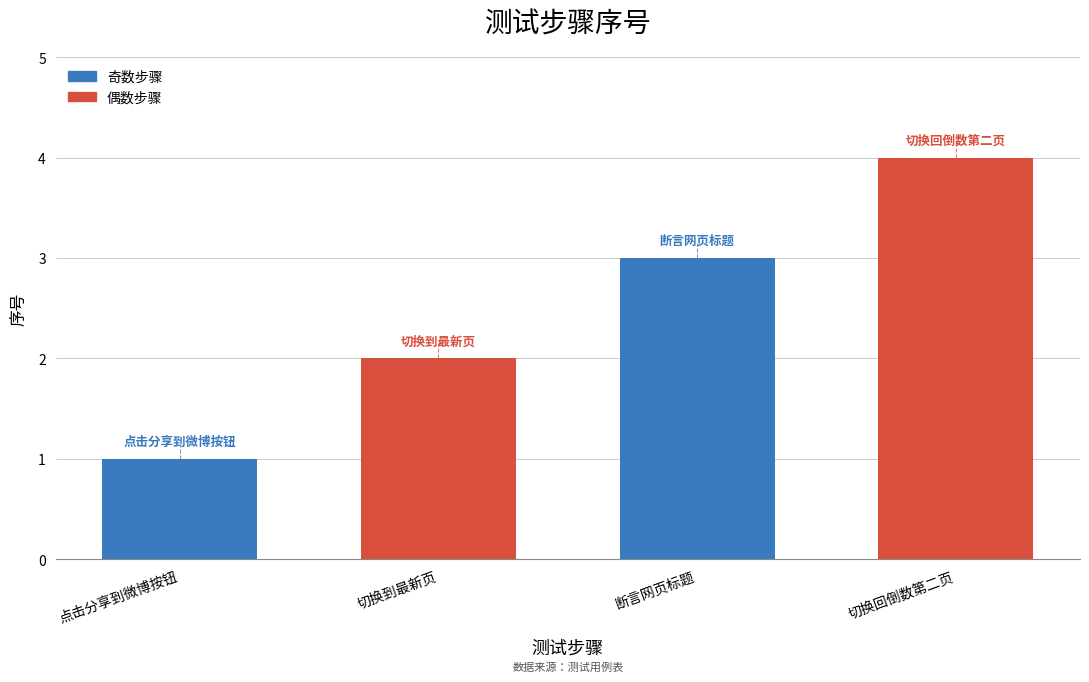

True or false: the data shows 2 at 断言网页标题.

False